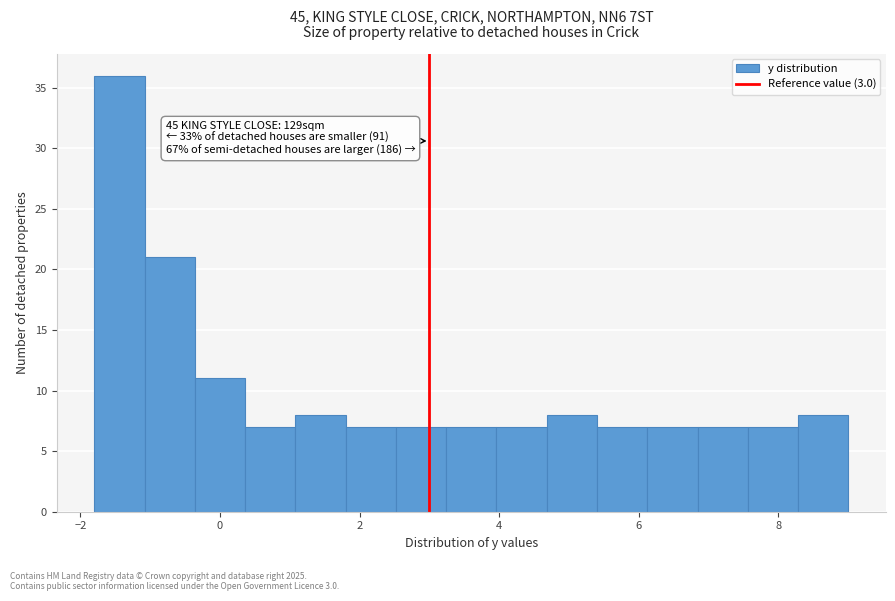

Around what value on the x-axis is the tallest bar? Give the approximate position of its centre, as read against the axis.

-1.4